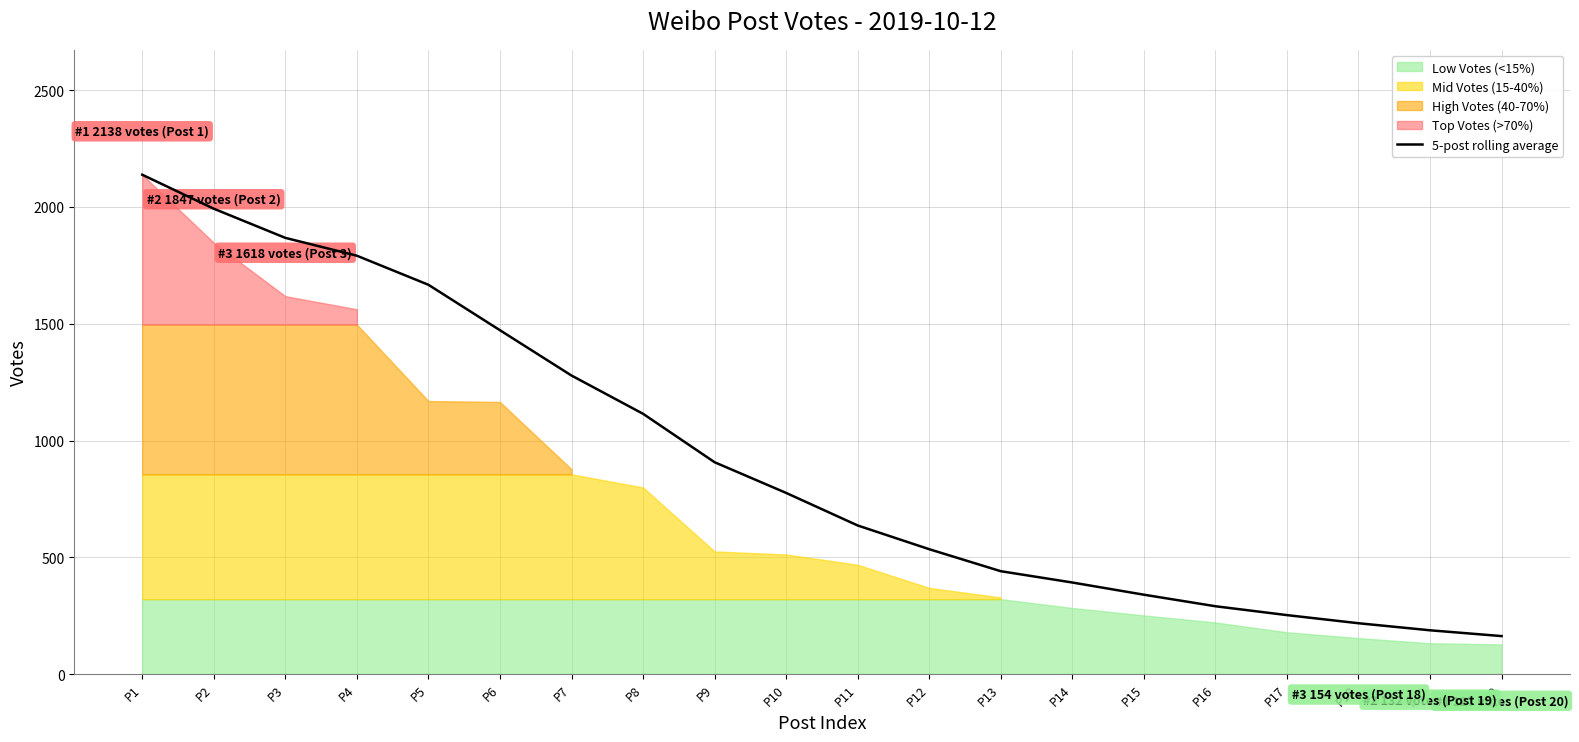

The value of 5-post rolling average at P11 is 954.7. True or false?

False